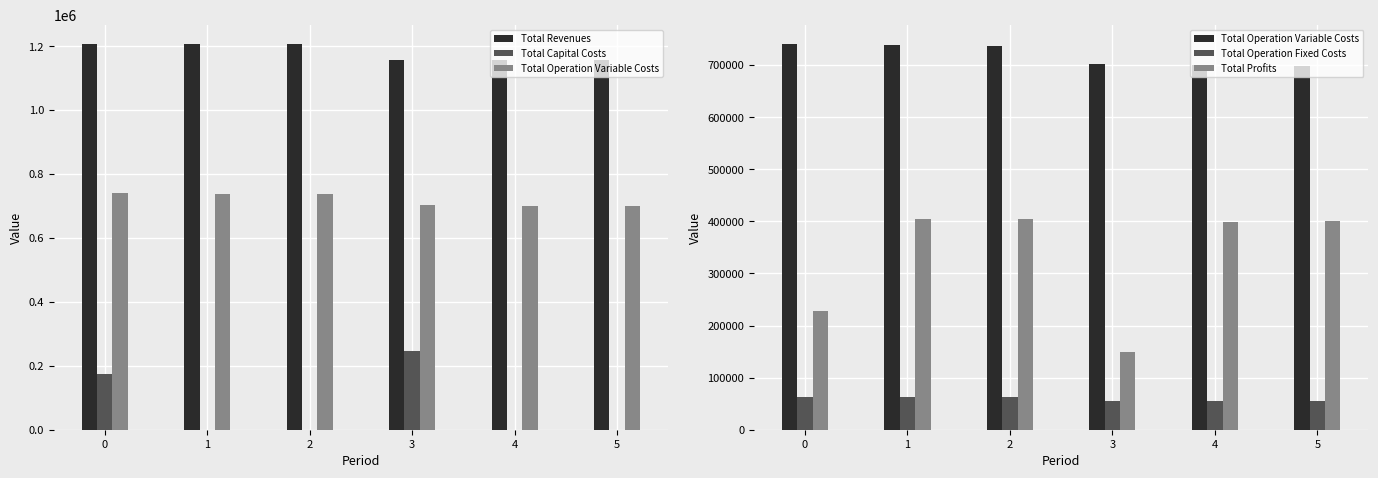

What is the difference between the Total Profits values at 1 and 2?

1584.9